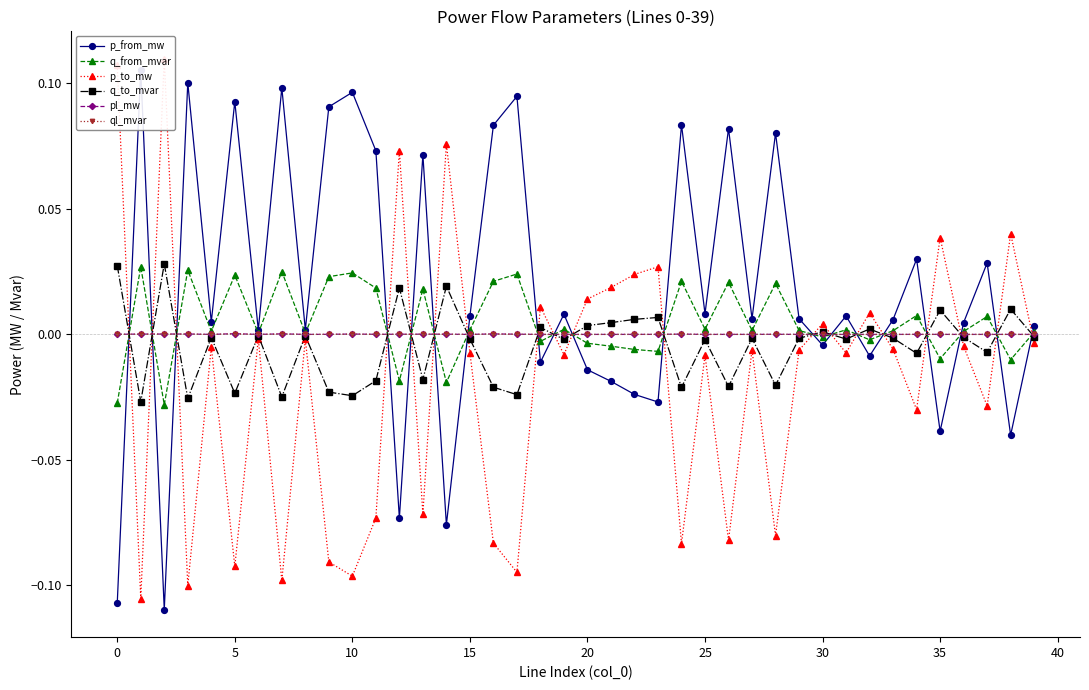

True or false: ql_mvar has more than 2 interior local peaks.

True